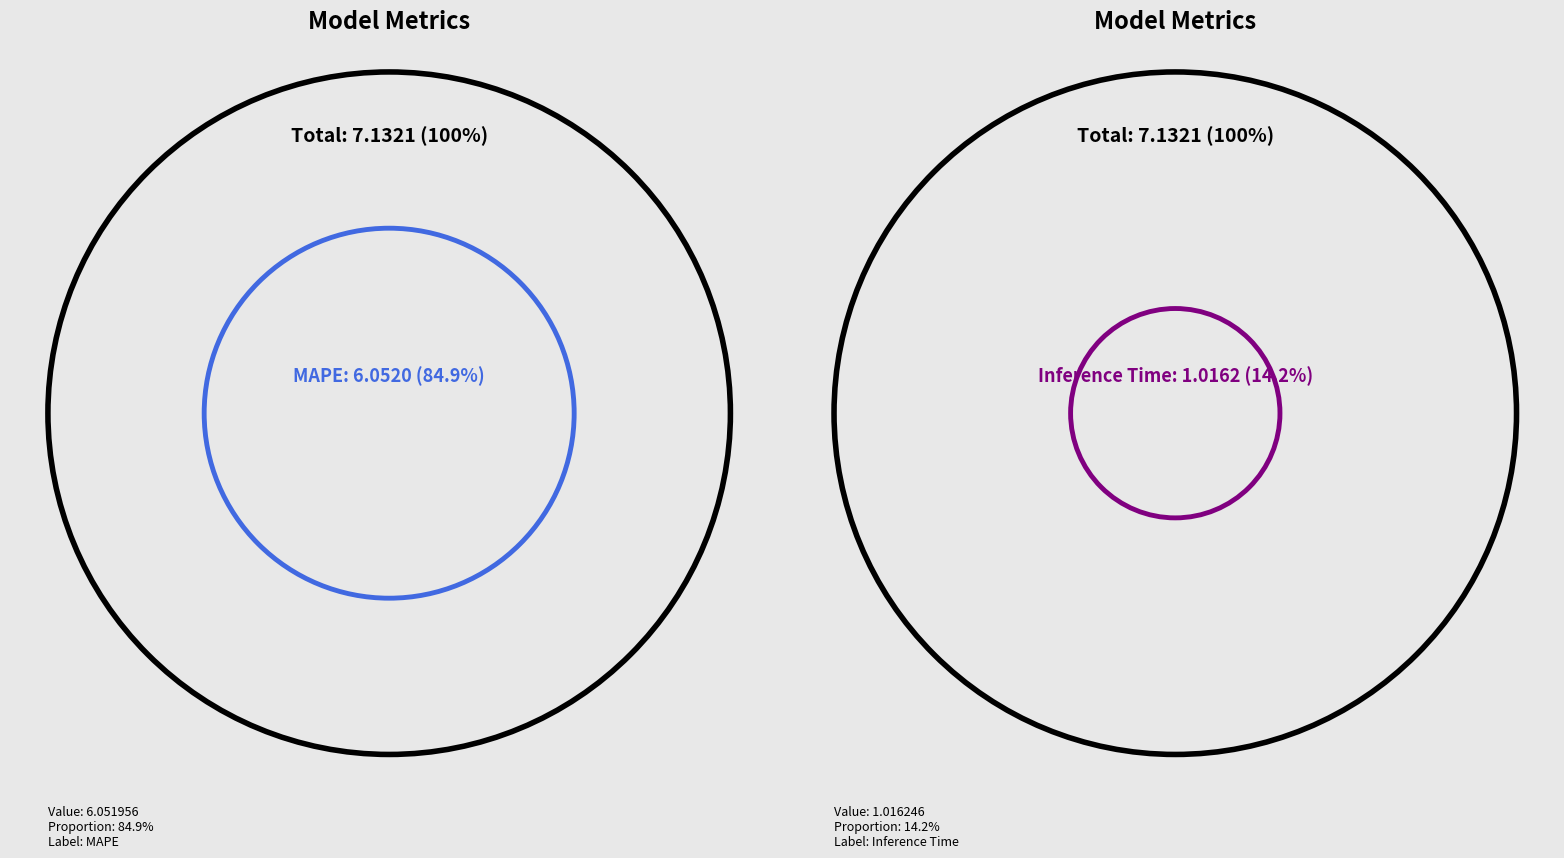

What is the majority slice?

MAPE